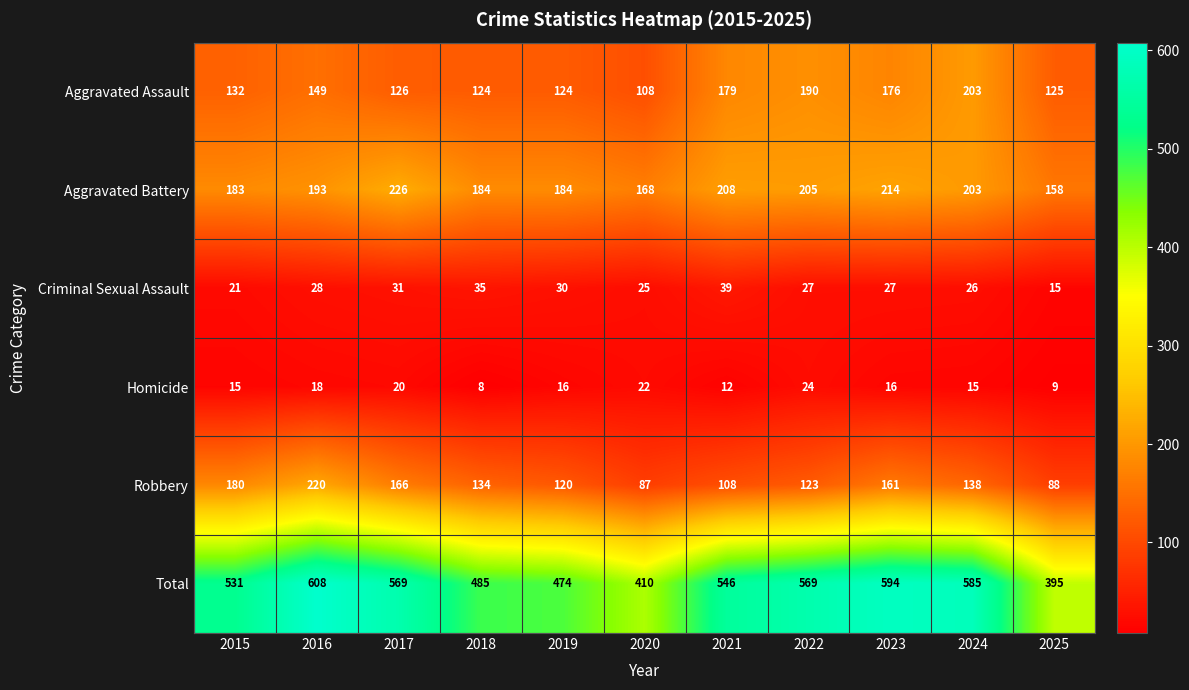

What is the approximate value of Robbery at 2023?

161